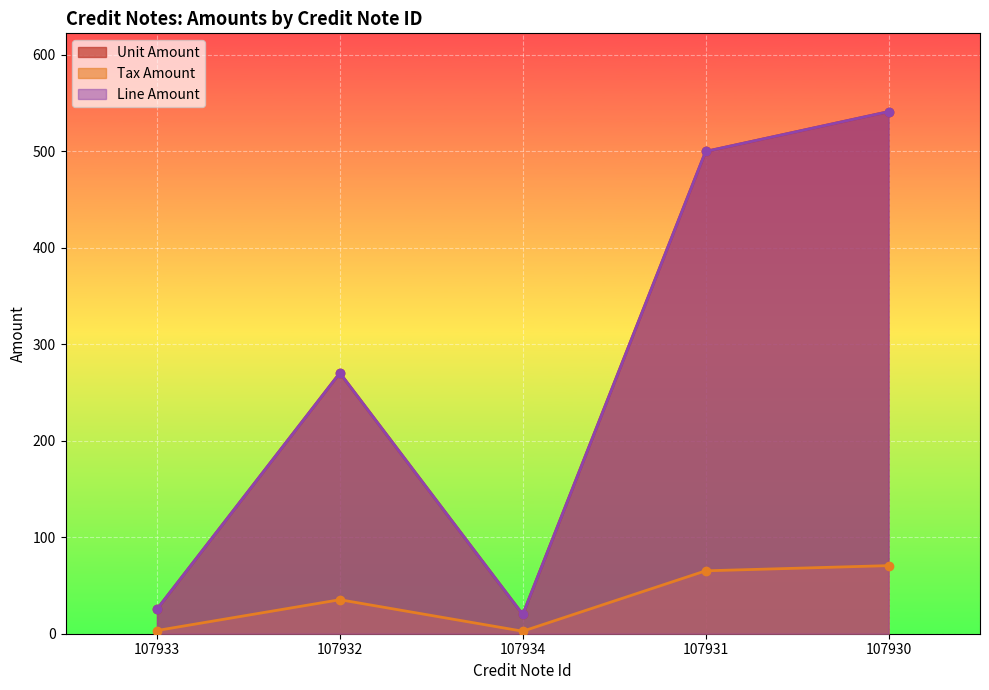

Count the number of data series in this chart.

3